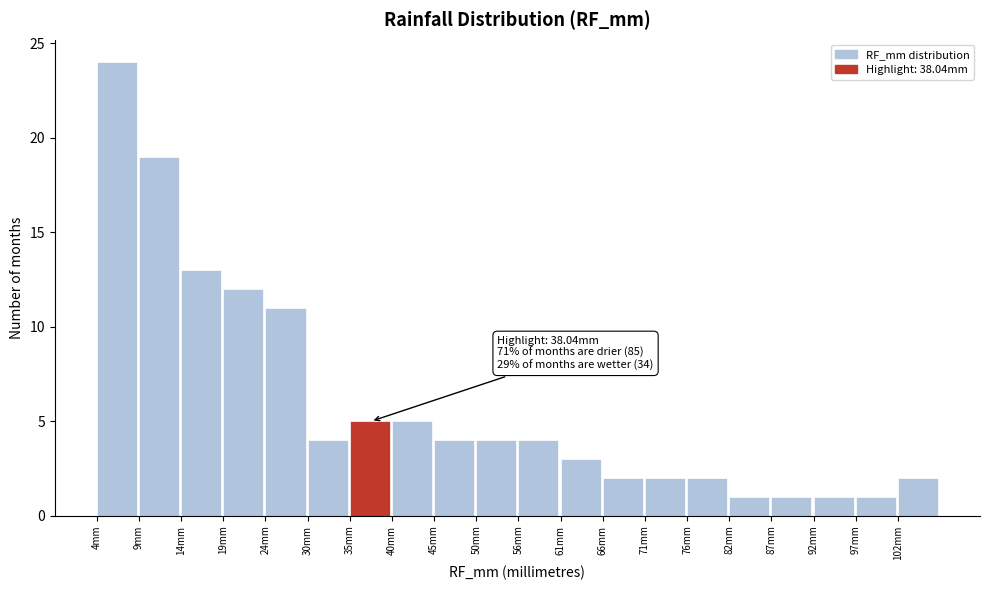

Which range on the x-axis has the tallest bar?

4 to 9